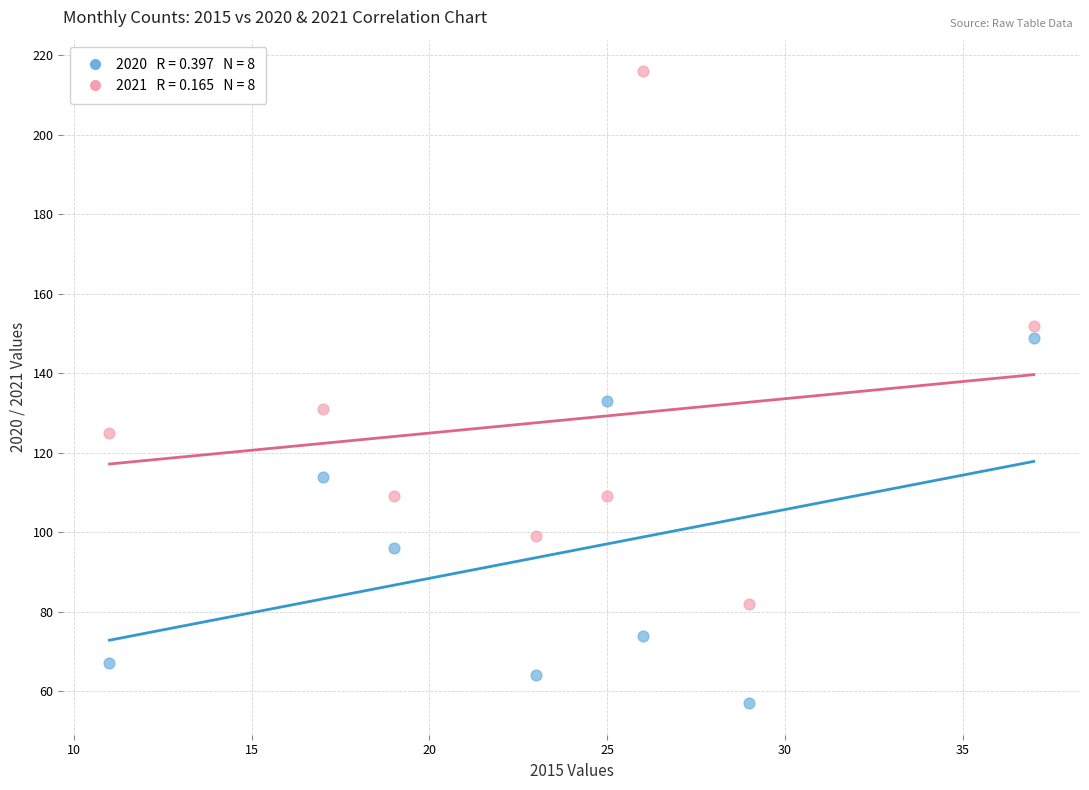

Across all data points, what is the range of X values (max minus min)?

26